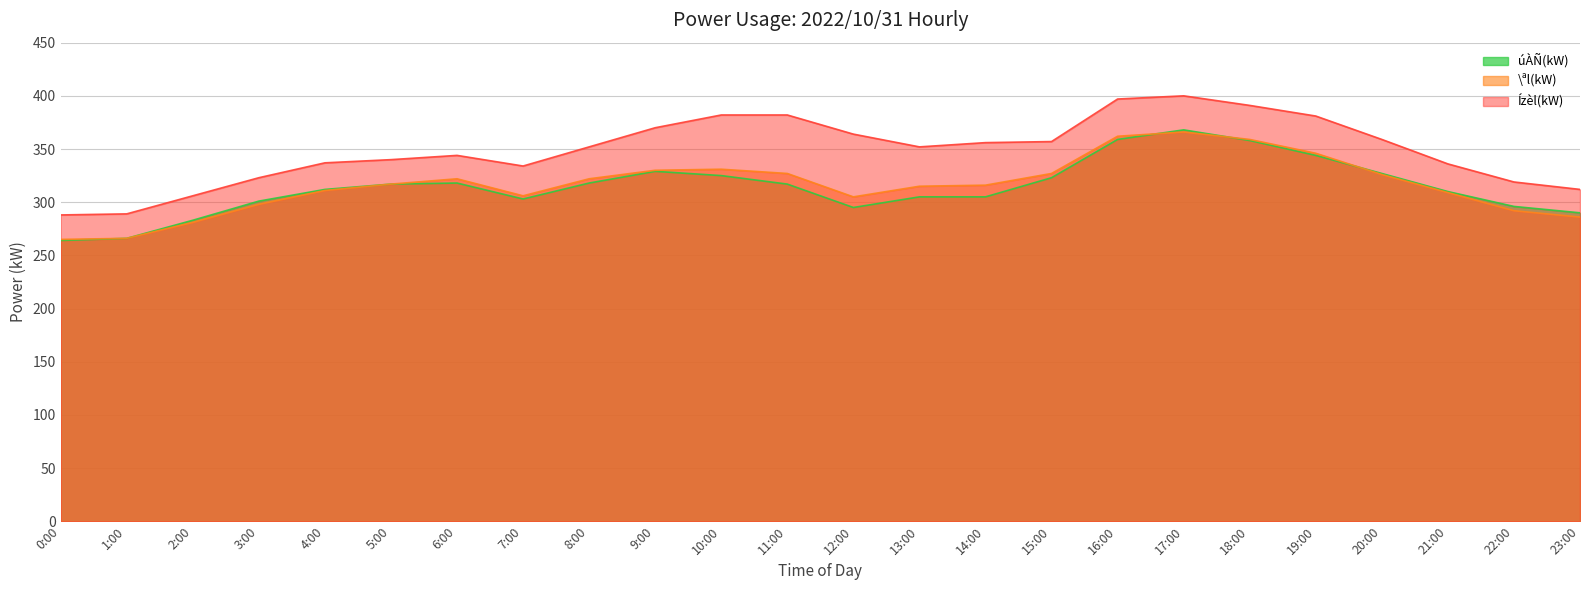

Reading right to left, transcribe all the data shown in this chart.

úÀÑ(kW): 23:00=290	22:00=296	21:00=310	20:00=327	19:00=344	18:00=358	17:00=368	16:00=359	15:00=323	14:00=305	13:00=305	12:00=295	11:00=317	10:00=325	9:00=329	8:00=318	7:00=303	6:00=318	5:00=317	4:00=312	3:00=301	2:00=283	1:00=266	0:00=264
\ªl(kW): 23:00=286	22:00=292	21:00=309	20:00=326	19:00=346	18:00=359	17:00=366	16:00=362	15:00=327	14:00=316	13:00=315	12:00=305	11:00=327	10:00=331	9:00=330	8:00=322	7:00=306	6:00=322	5:00=317	4:00=311	3:00=298	2:00=281	1:00=266	0:00=265
Ízèl(kW): 23:00=312	22:00=319	21:00=336	20:00=359	19:00=381	18:00=391	17:00=400	16:00=397	15:00=357	14:00=356	13:00=352	12:00=364	11:00=382	10:00=382	9:00=370	8:00=352	7:00=334	6:00=344	5:00=340	4:00=337	3:00=323	2:00=306	1:00=289	0:00=288